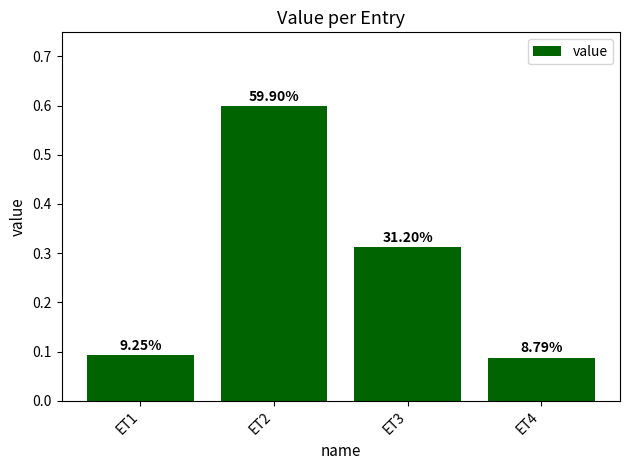

How many values are between 0 and 1?

4